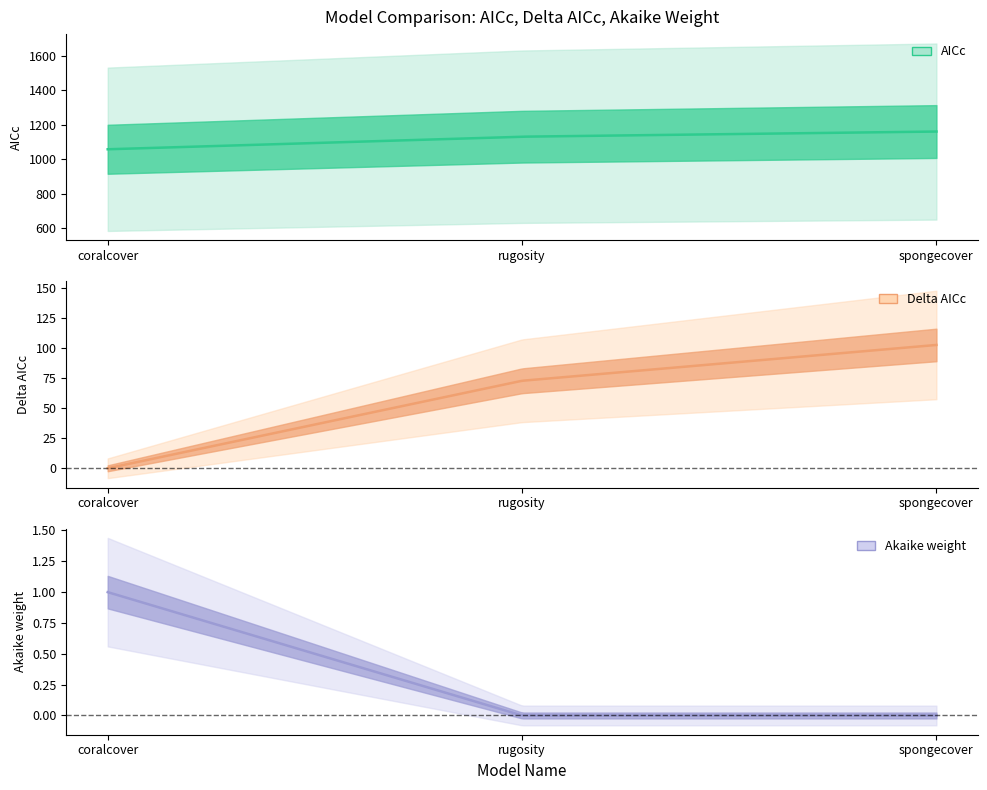

Is it true that Delta AICc equals 35.5 at rugosity?

False